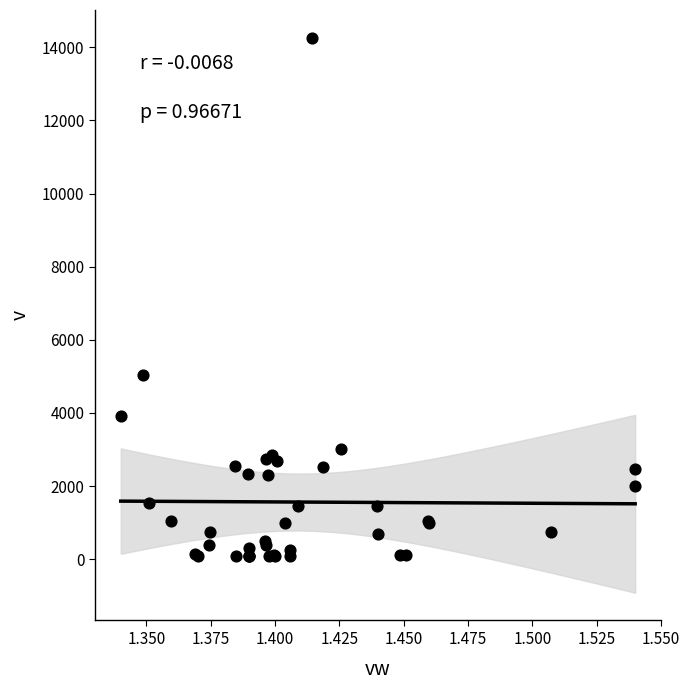

What Y value in the scatter plot is closest to 7180?

5034